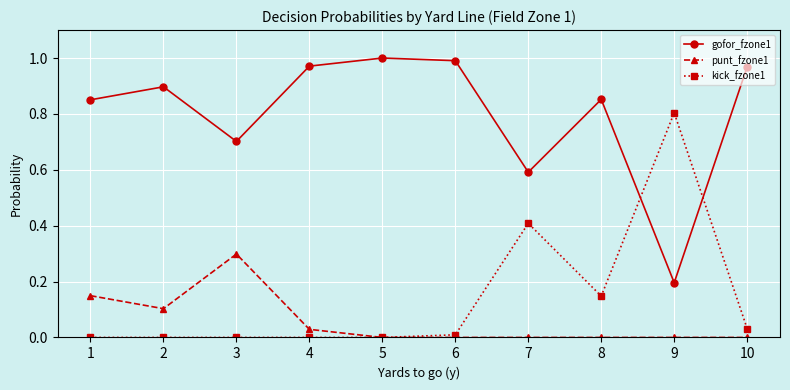

True or false: punt_fzone1 and gofor_fzone1 intersect in this chart.

False